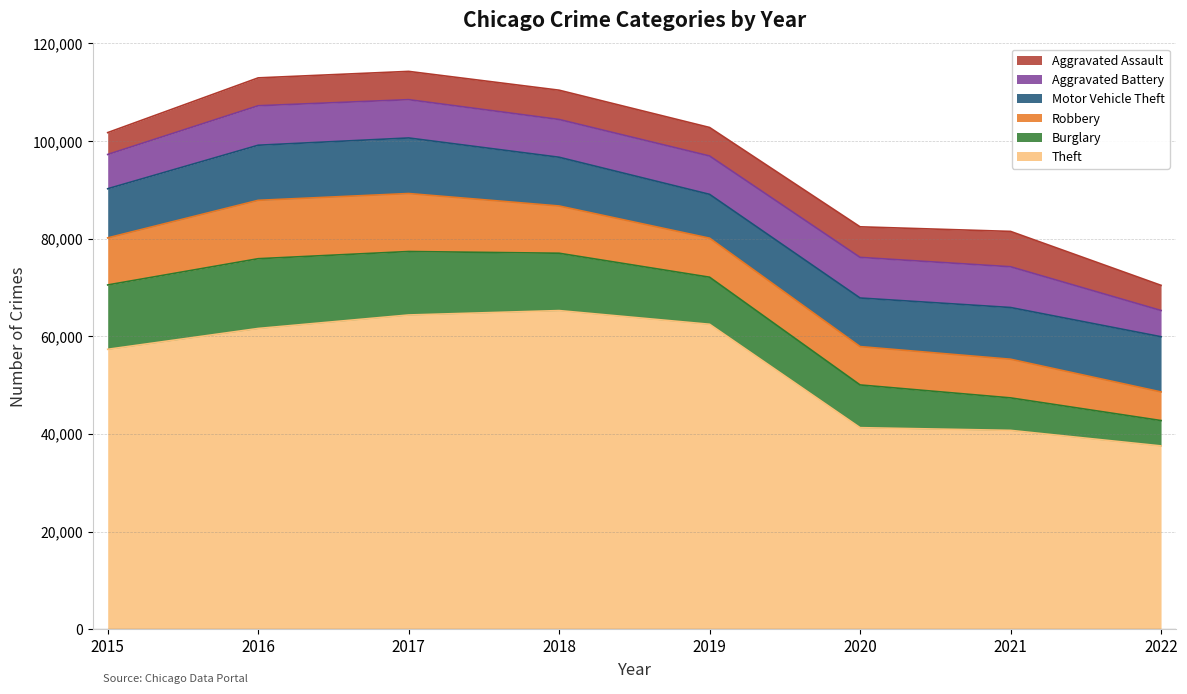

True or false: Theft has a value of 61618 at 2016.

True